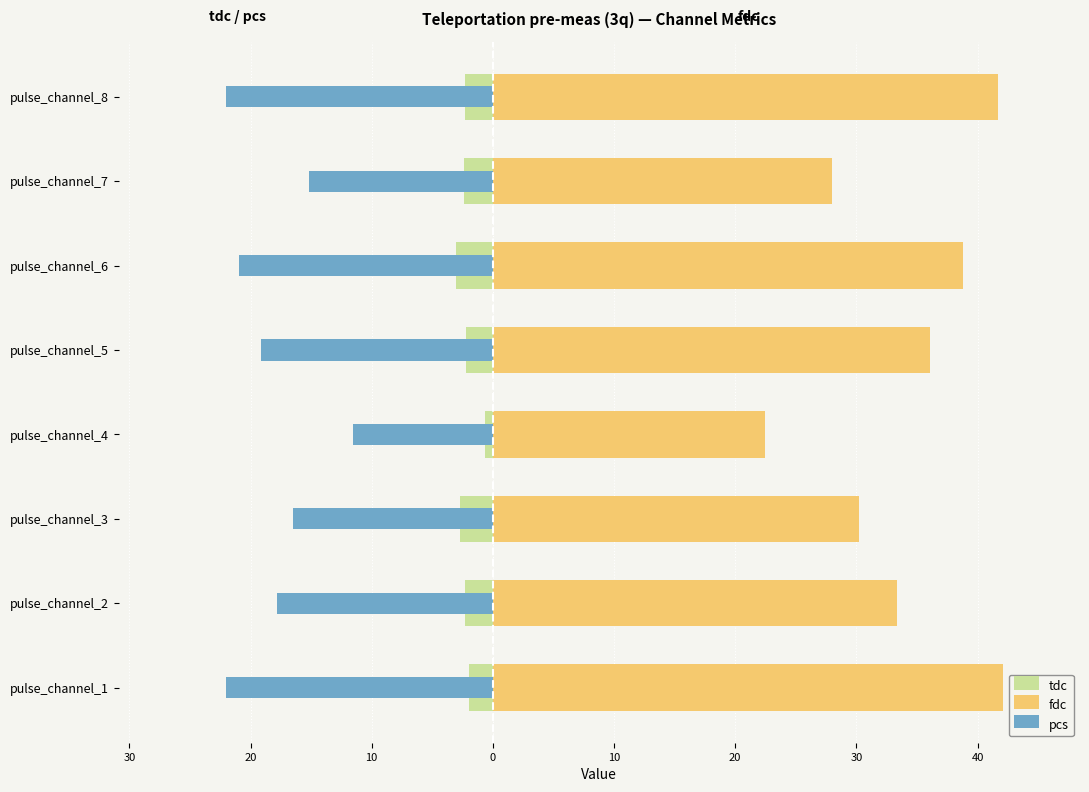

Which series changed the most between pulse_channel_1 and pulse_channel_4?

fdc